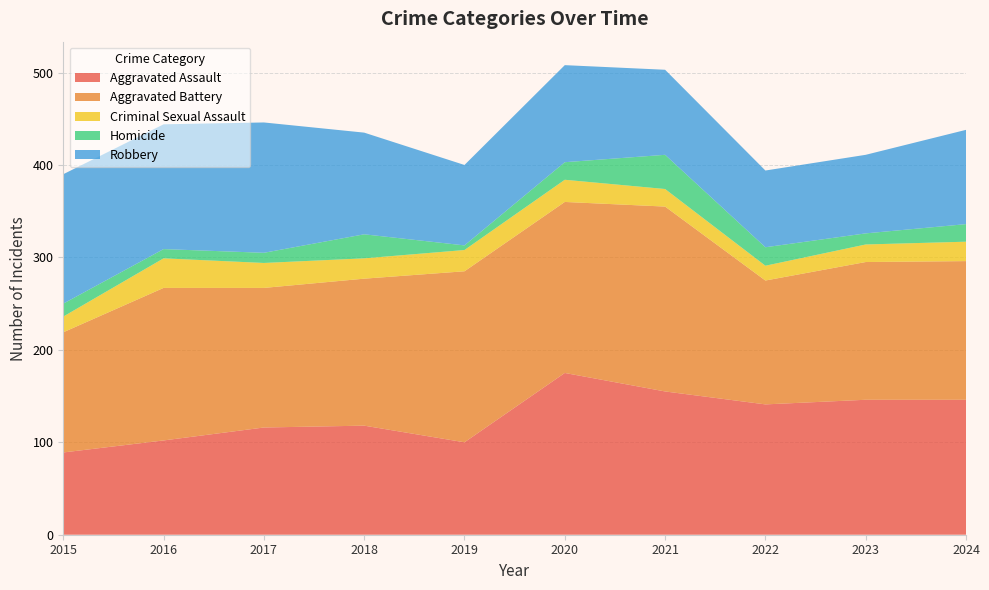

Reading left to right, transcribe all the data shown in this chart.

Aggravated Assault: 2015=89	2016=102	2017=116	2018=118	2019=100	2020=175	2021=155	2022=141	2023=146	2024=146
Aggravated Battery: 2015=130	2016=165	2017=151	2018=159	2019=185	2020=185	2021=200	2022=134	2023=149	2024=150
Criminal Sexual Assault: 2015=17	2016=32	2017=27	2018=22	2019=23	2020=24	2021=19	2022=16	2023=19	2024=21
Homicide: 2015=14	2016=10	2017=11	2018=26	2019=5	2020=19	2021=37	2022=20	2023=12	2024=19
Robbery: 2015=140	2016=135	2017=141	2018=110	2019=87	2020=105	2021=92	2022=83	2023=85	2024=102